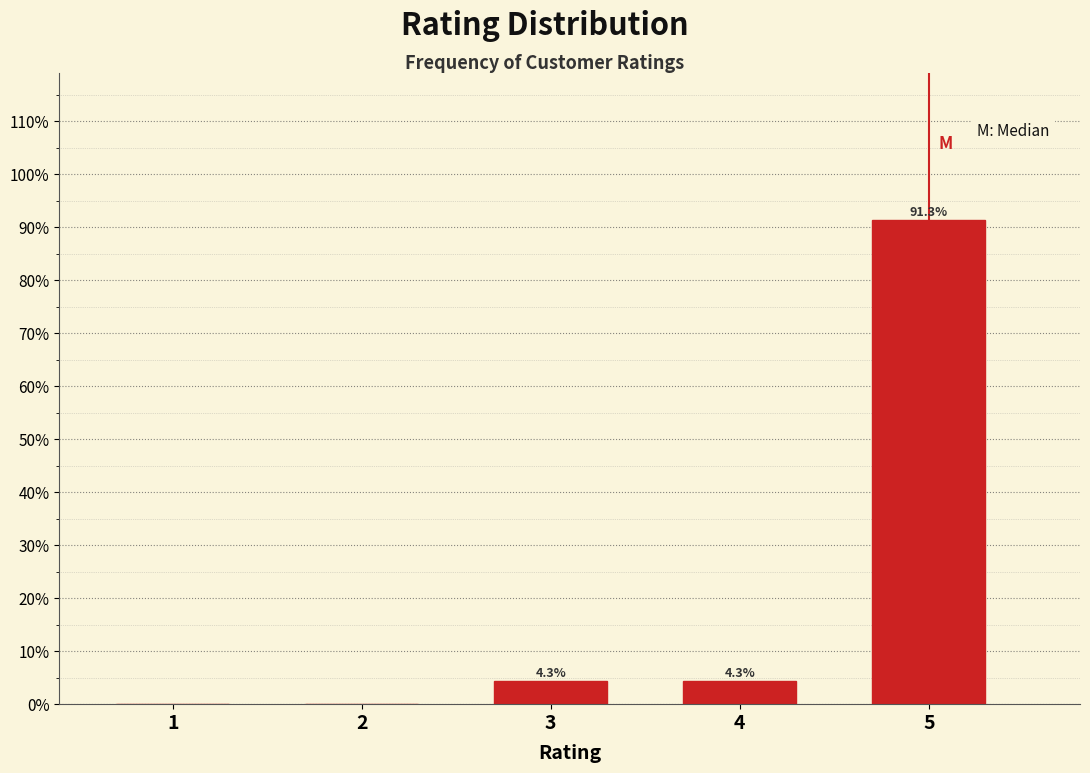

Reading left to right, what are all the values shown in this chart?

1=0.0	2=0.0	3=4.3	4=4.3	5=91.3